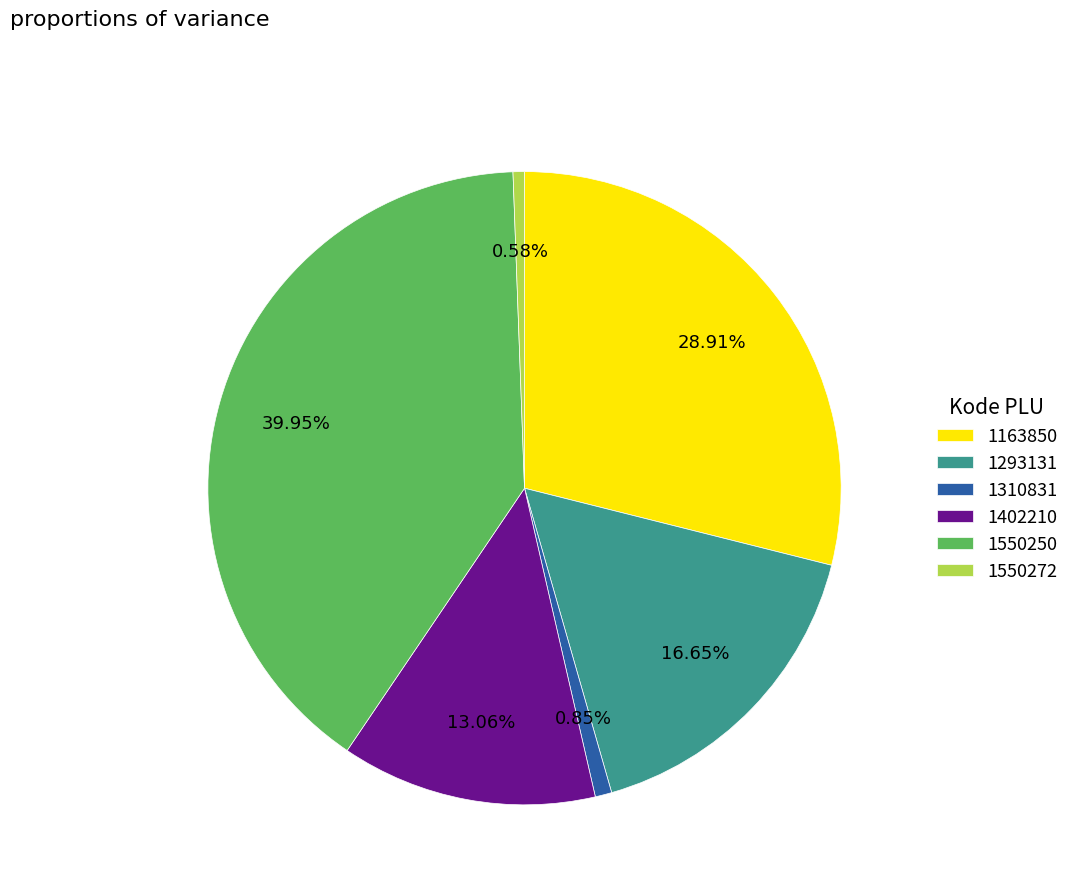

How many slices are in this pie chart?

6